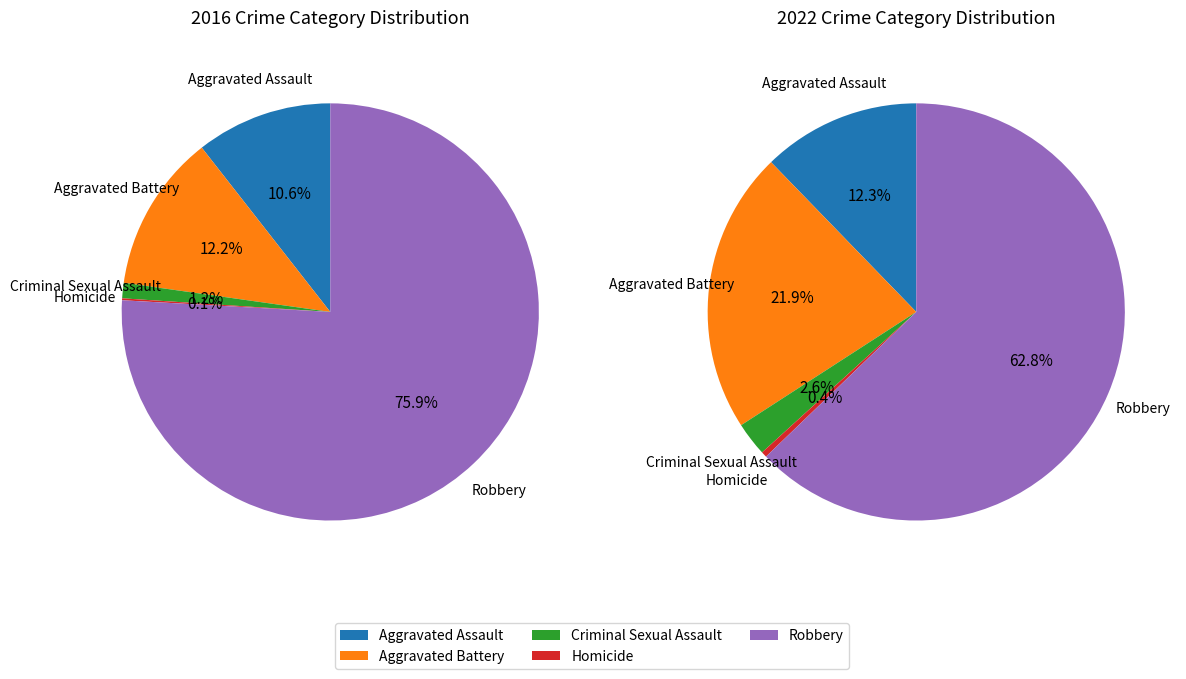

The Robbery slice represents 63% of the pie. True or false?

True